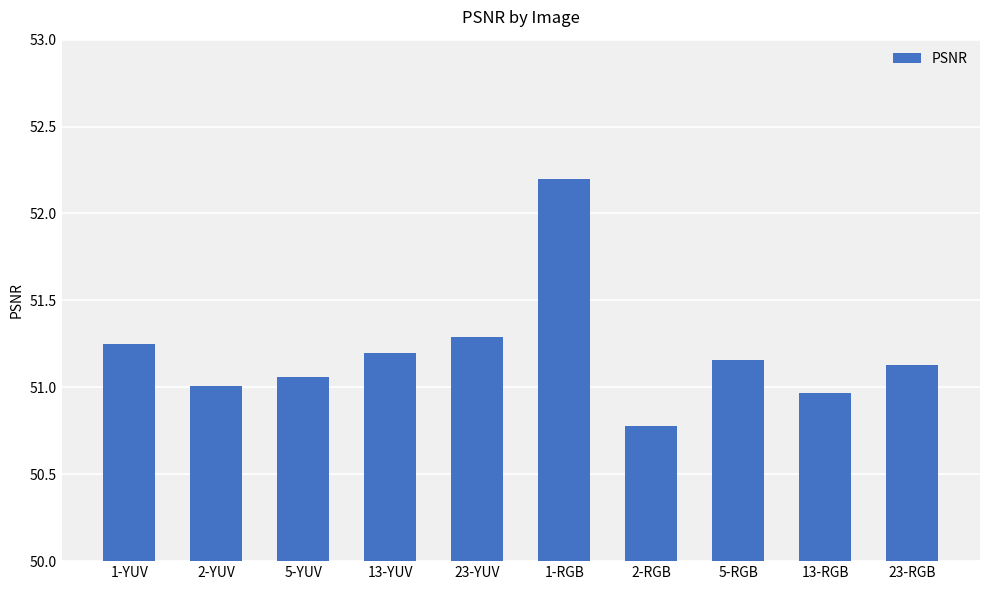

Which label corresponds to the smallest value in the chart?

2-RGB